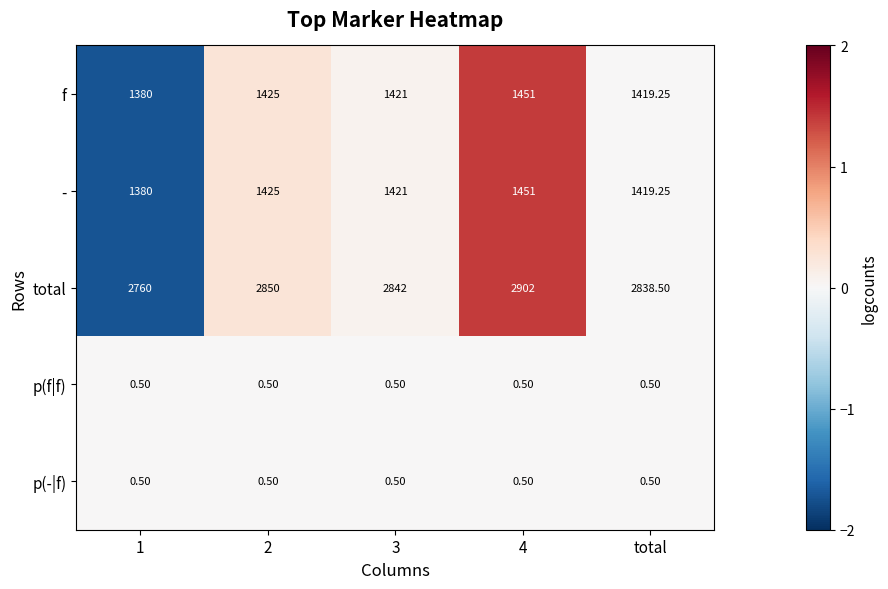

Count the number of data series in this chart.

5